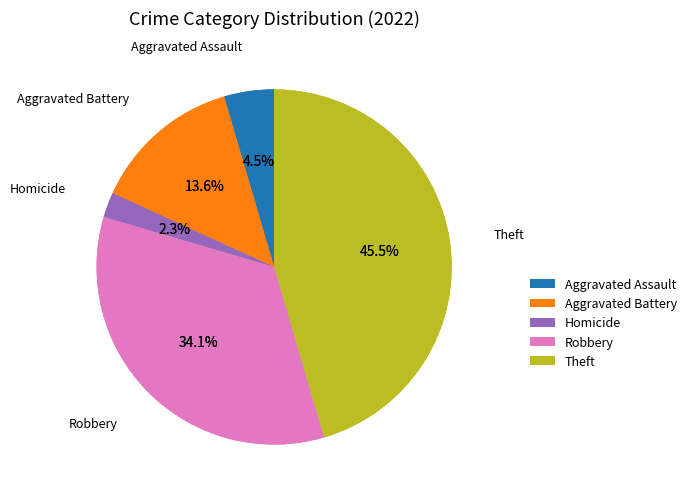

True or false: Arson accounts for 0% of the total.

True